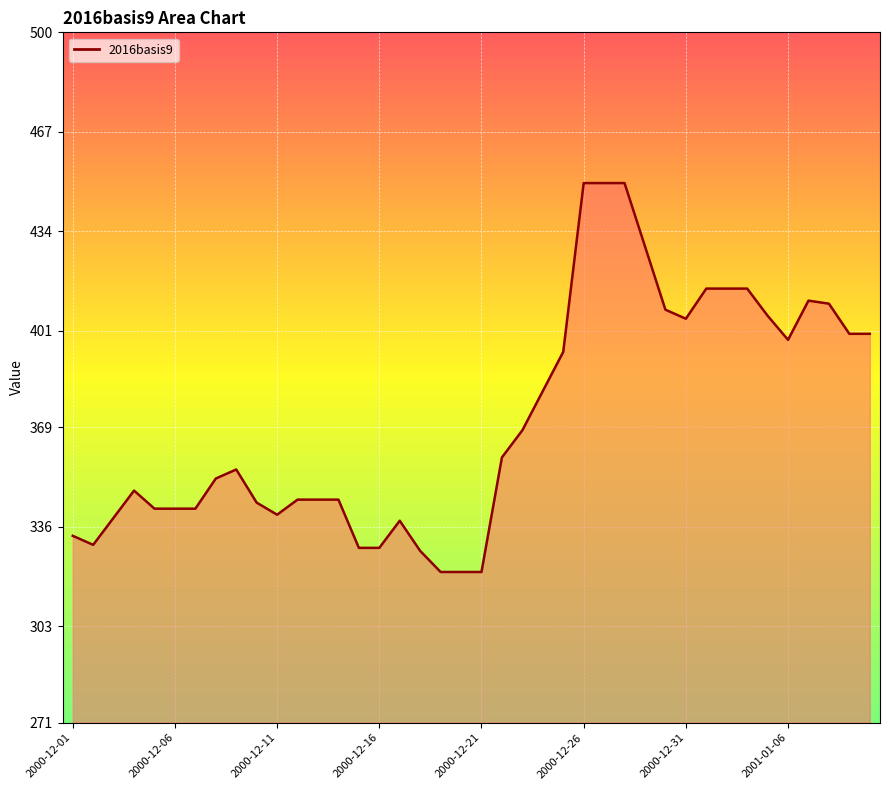

What is the maximum value shown in the chart?

450